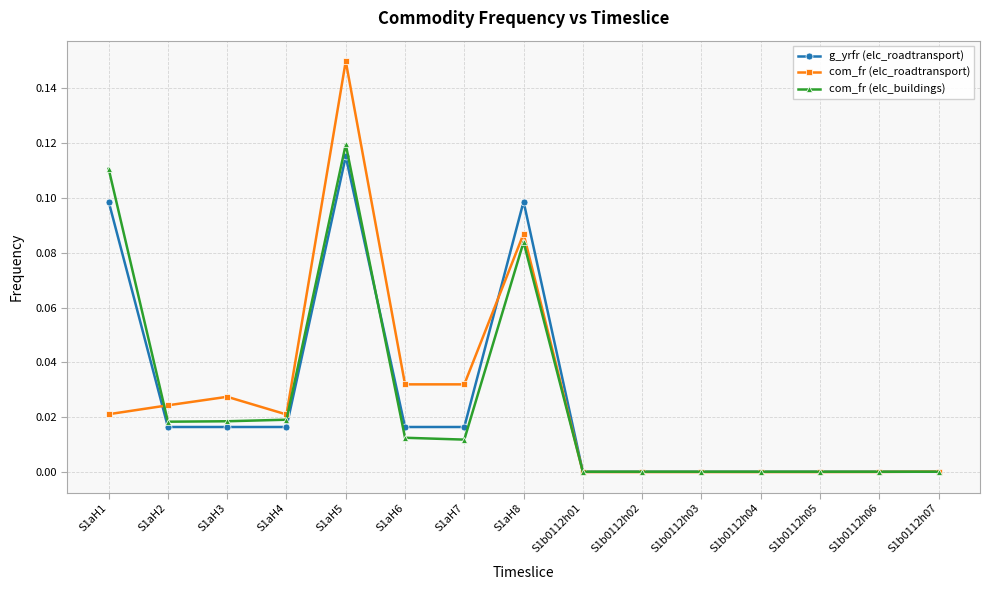

Which category has the highest value across all series?

S1aH5